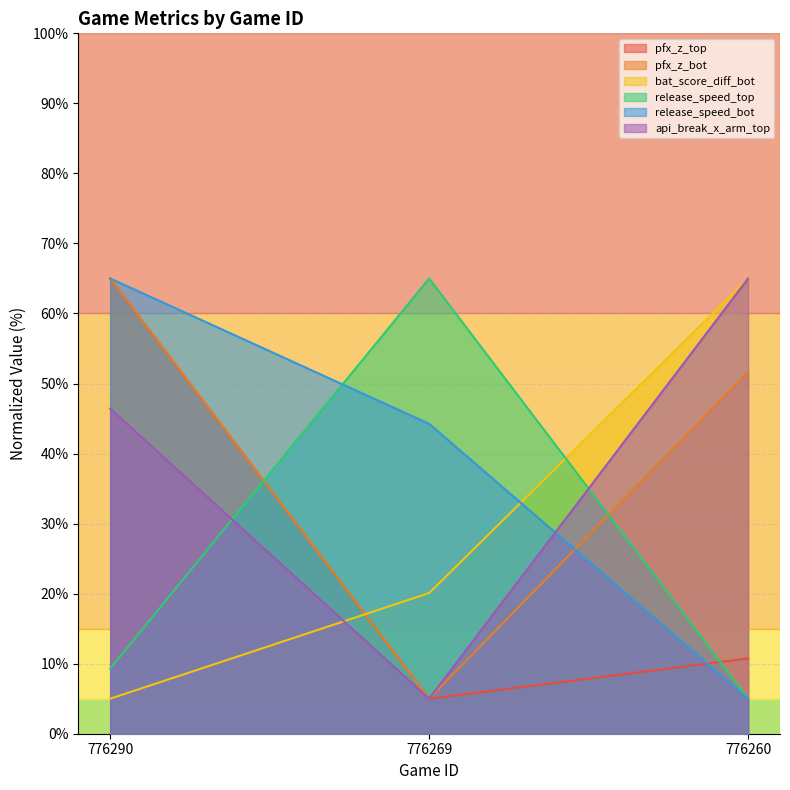

How many values in the api_break_x_arm_top series exceed 46?

2